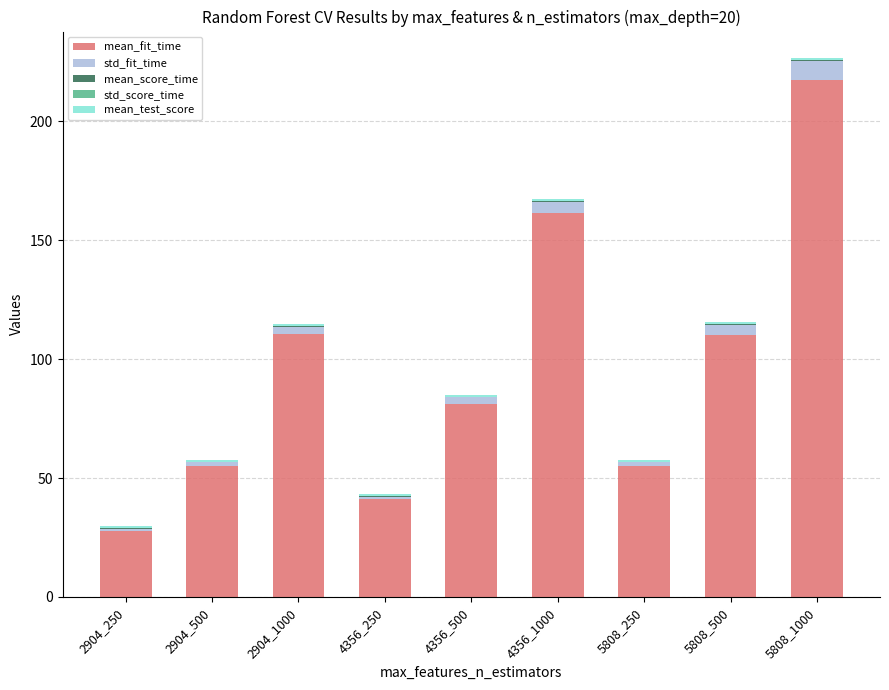

What is the approximate value of mean_test_score at 2904_500?

0.8